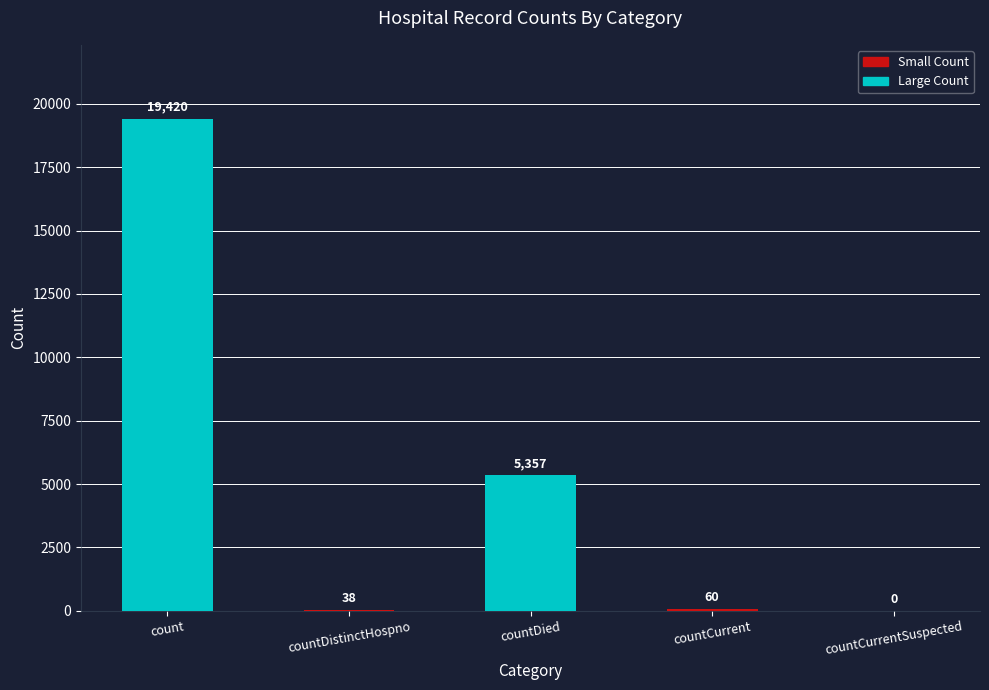

What is the greatest value displayed?

19420